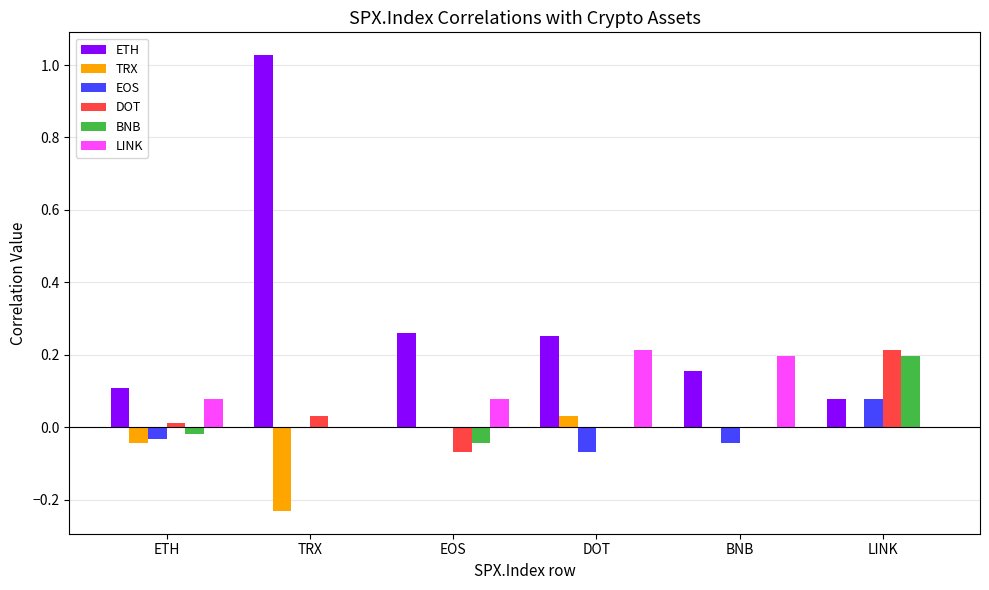

Is the value of ETH at LINK greater than the value of DOT at LINK?

No